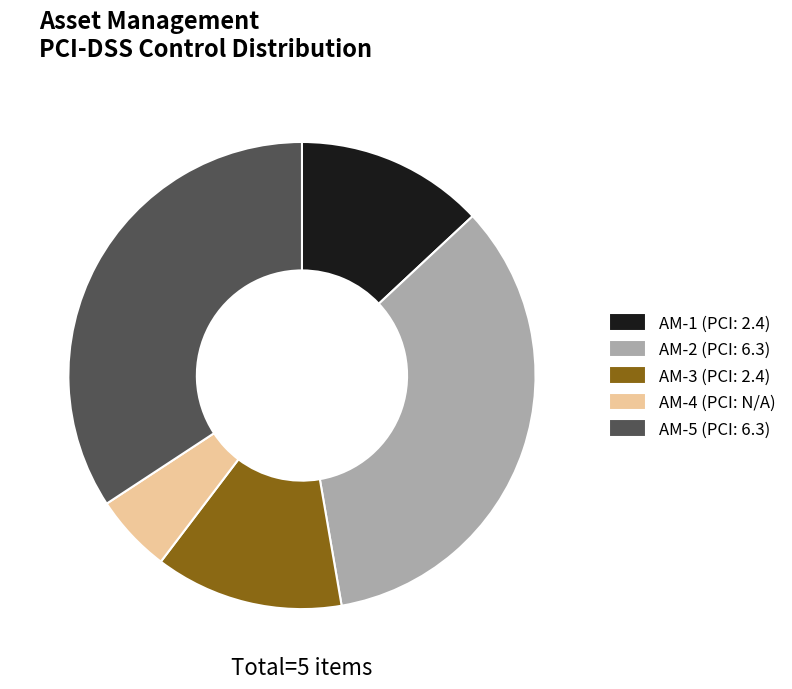

Is the sum of AM-1 (PCI: 2.4) and AM-2 (PCI: 6.3) greater than half?

No